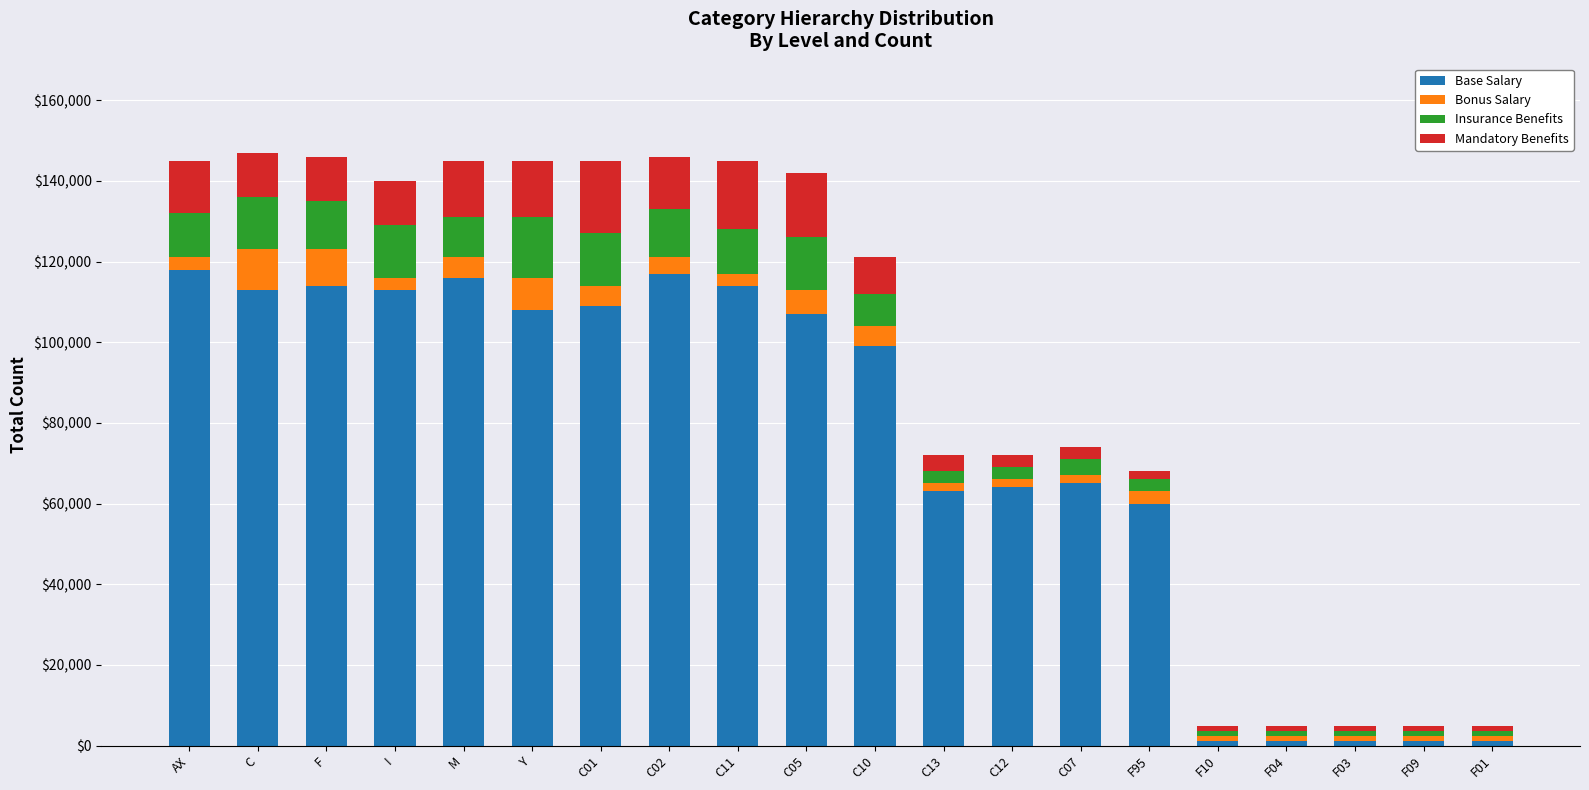

What is the difference between the maximum and minimum values in the Base Salary series?

116766